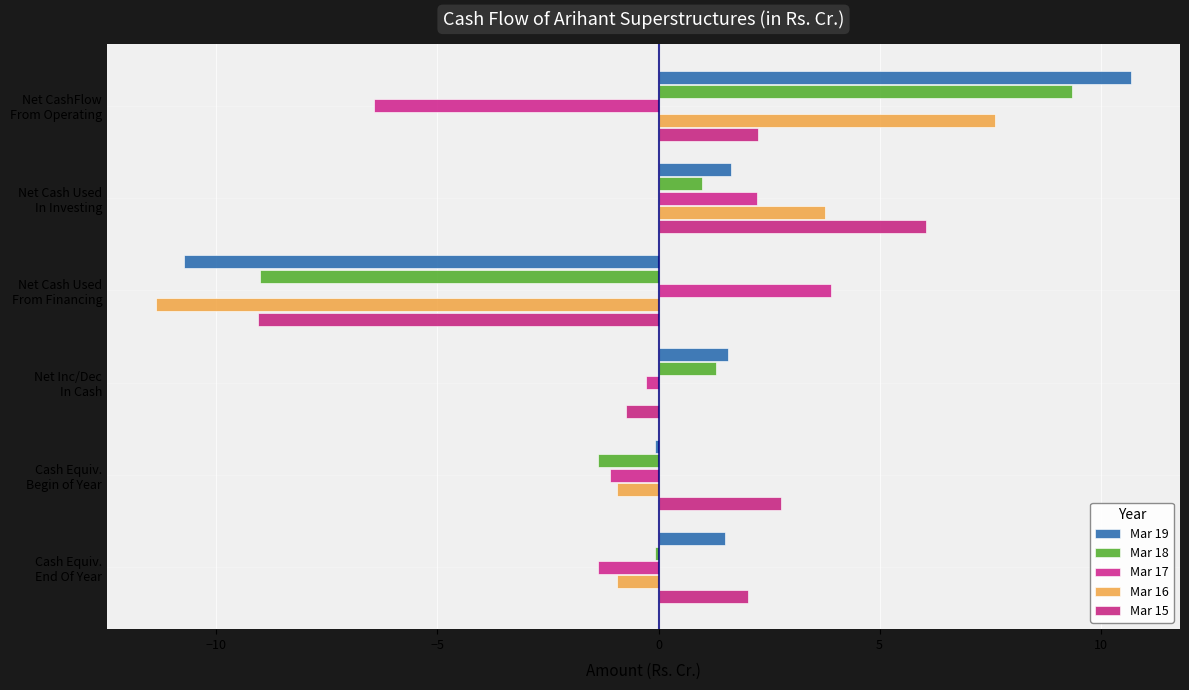

At which category is the sum across all series the highest?

Net CashFlow
From Operating